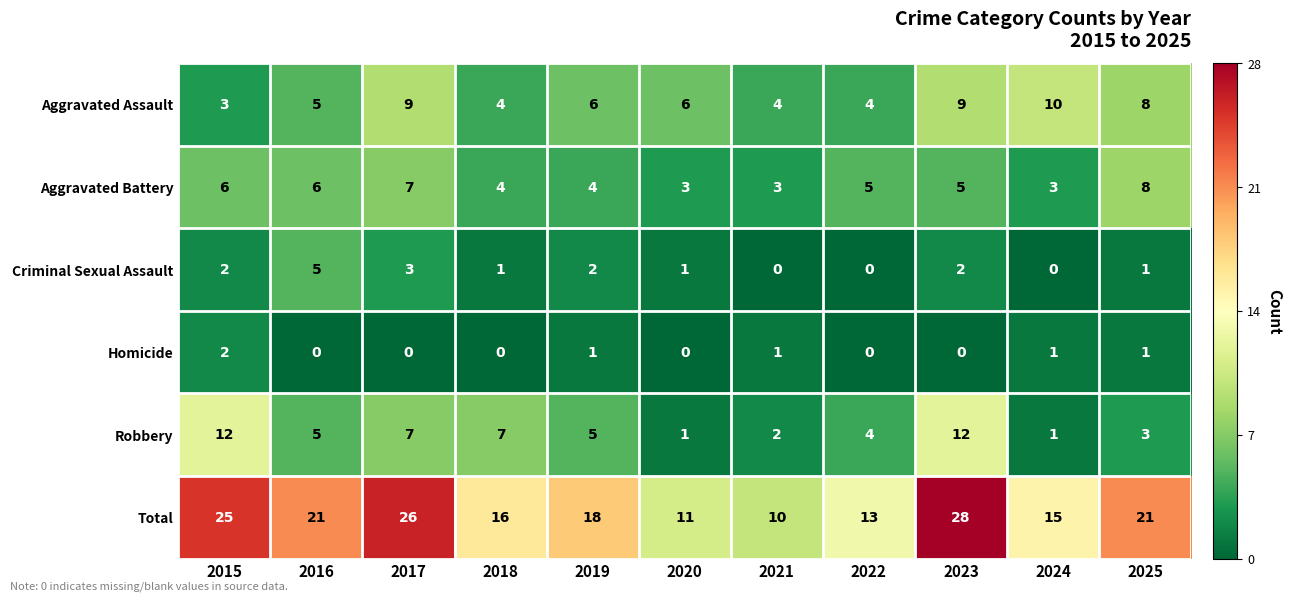

The Aggravated Assault series shows 3 at 2015. True or false?

True